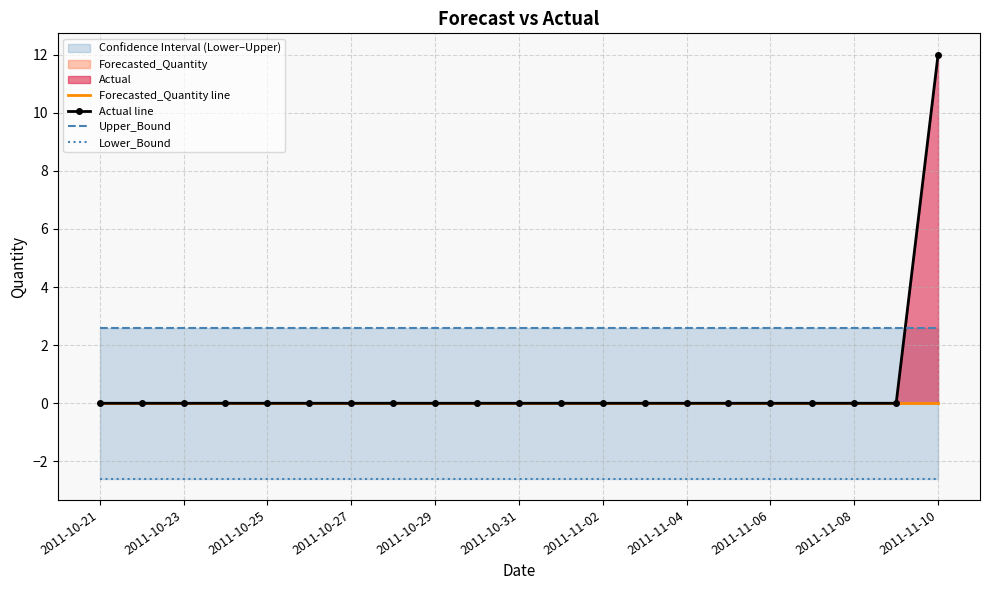

Reading left to right, what are all the values shown in this chart?

Forecasted_Quantity line: 0.0	0.0	0.0	0.0	0.0	0.0	0.0	0.0	0.0	0.0	0.0	0.0	0.0	0.0	0.0	0.0	0.0	0.0	0.0	0.0	0.0
Actual line: 0.0	0.0	0.0	0.0	0.0	0.0	0.0	0.0	0.0	0.0	0.0	0.0	0.0	0.0	0.0	0.0	0.0	0.0	0.0	0.0	12.0
Upper_Bound: 2.6	2.6	2.6	2.6	2.6	2.6	2.6	2.6	2.6	2.6	2.6	2.6	2.6	2.6	2.6	2.6	2.6	2.6	2.6	2.6	2.6
Lower_Bound: -2.6	-2.6	-2.6	-2.6	-2.6	-2.6	-2.6	-2.6	-2.6	-2.6	-2.6	-2.6	-2.6	-2.6	-2.6	-2.6	-2.6	-2.6	-2.6	-2.6	-2.6